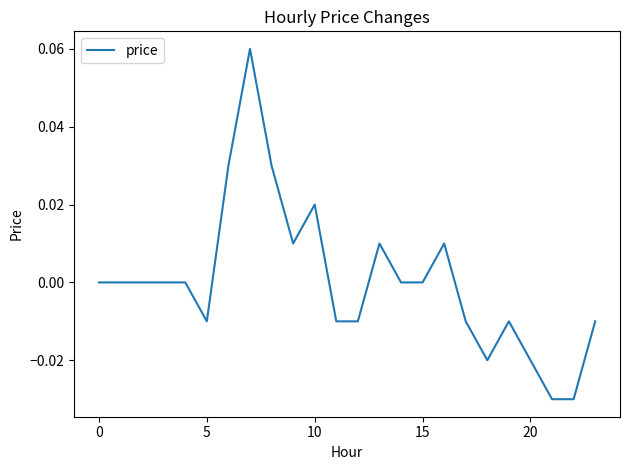

Is this an area chart (filled region under the line)?

No